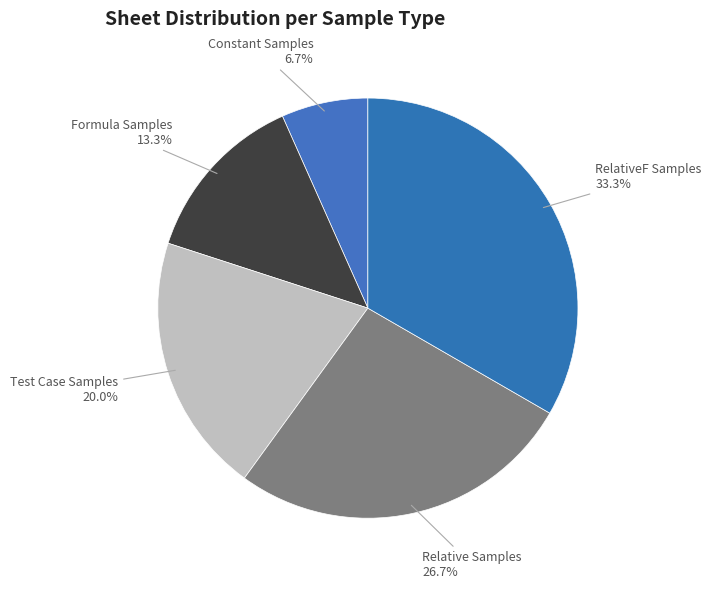

Which slice is the largest?

RelativeF Samples